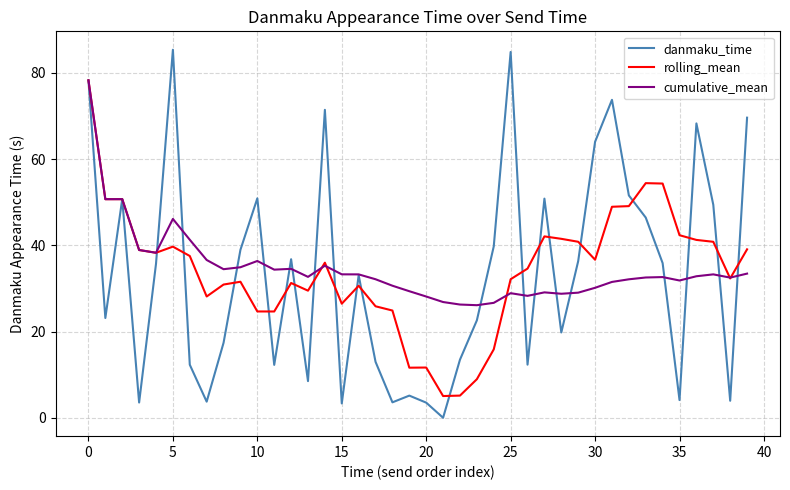

What is the lowest value of the rolling_mean series?

5.0